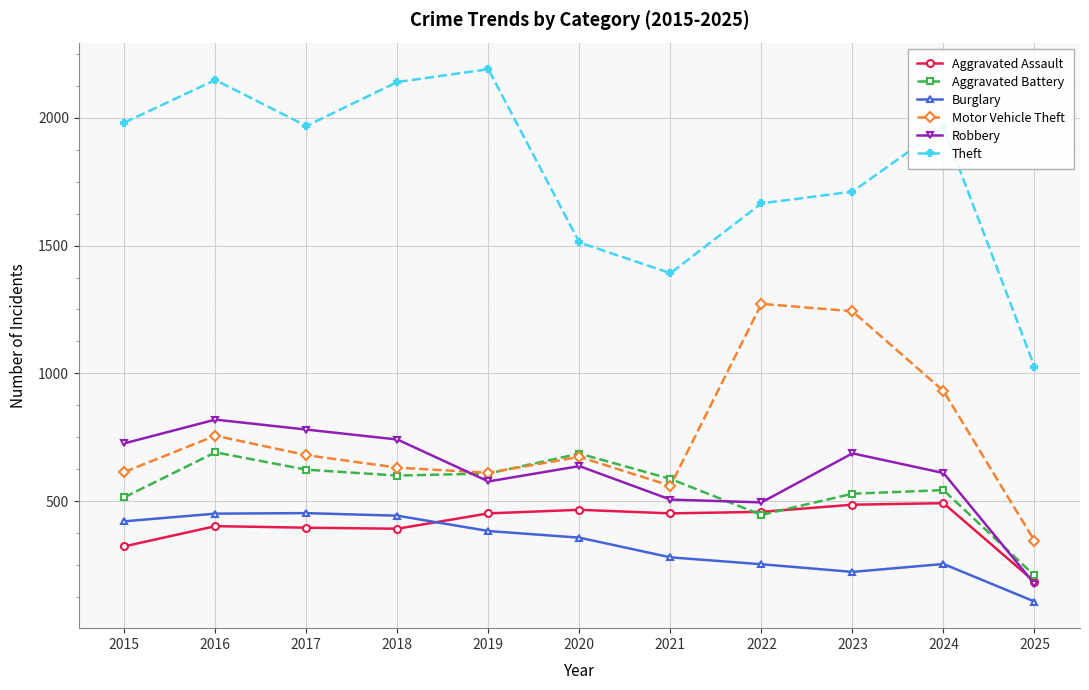

How many data points in Theft are less than 1964?

5